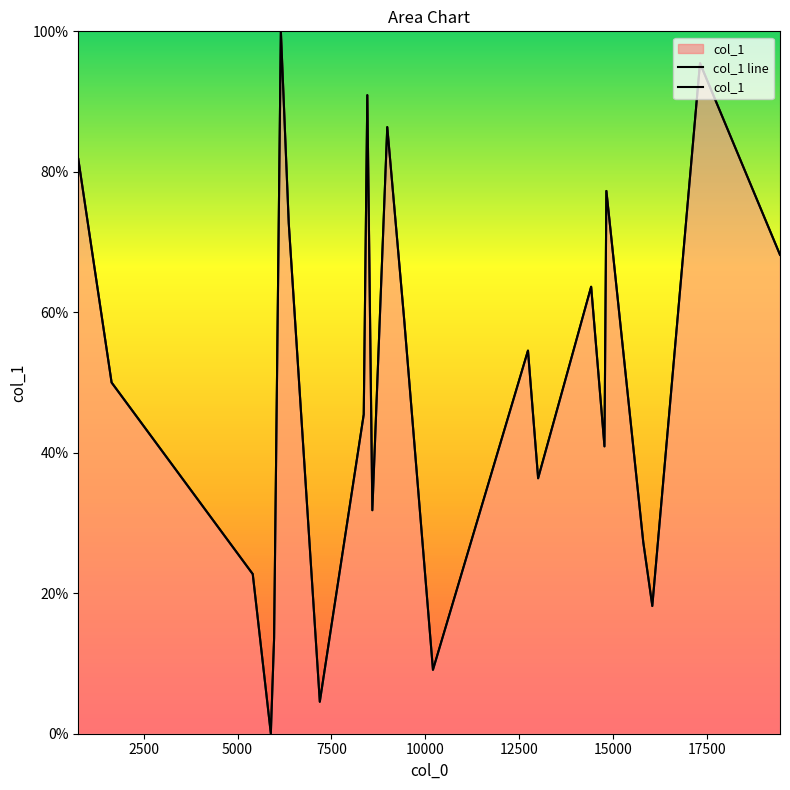

List the series in order of their peak value, highest first.

col_1 line, col_1